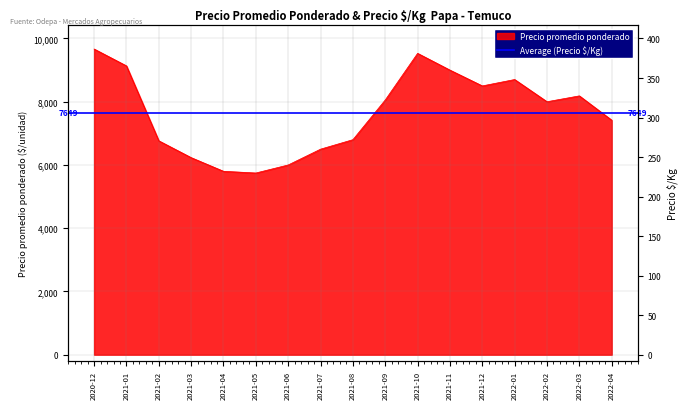

What is the maximum value shown in the chart?

9667